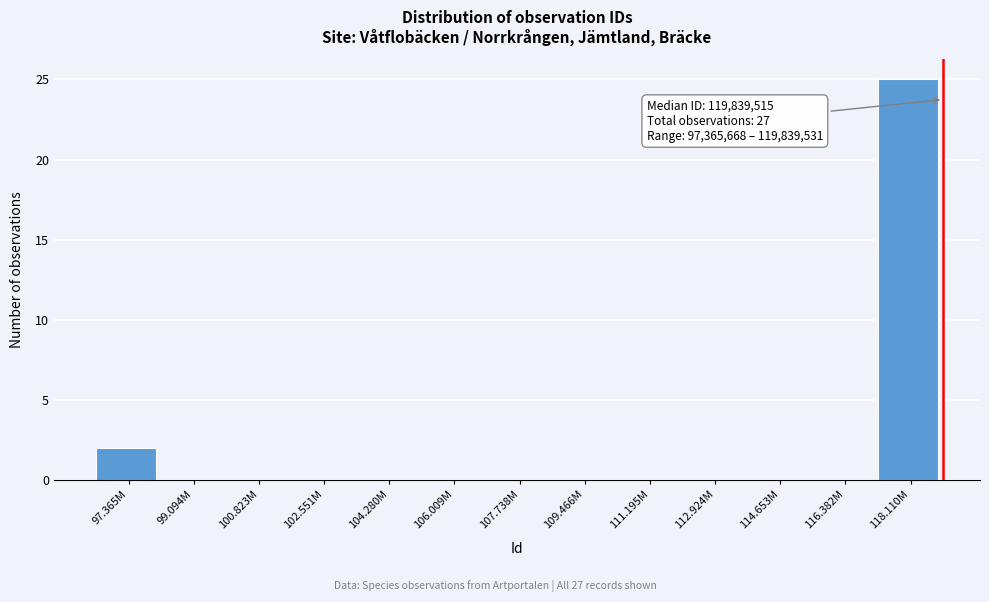

Reading left to right, transcribe all the data shown in this chart.

97.365M=2	99.094M=0	100.823M=0	102.551M=0	104.280M=0	106.009M=0	107.738M=0	109.466M=0	111.195M=0	112.924M=0	114.653M=0	116.382M=0	118.110M=25